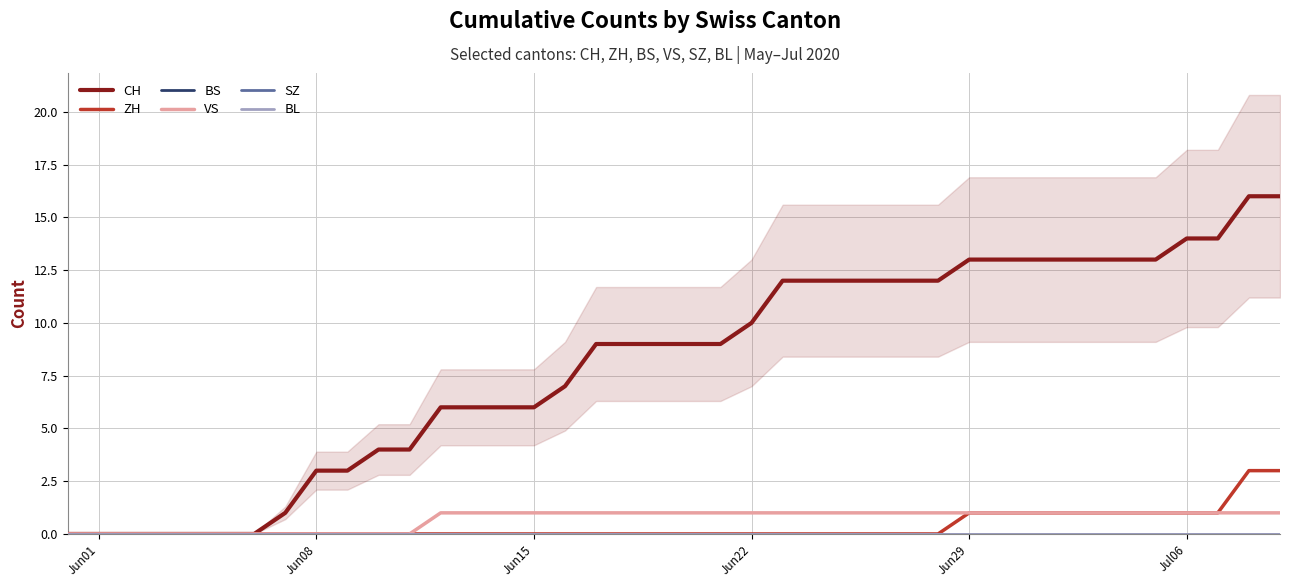

At which label does CH reach its minimum?

Jun01